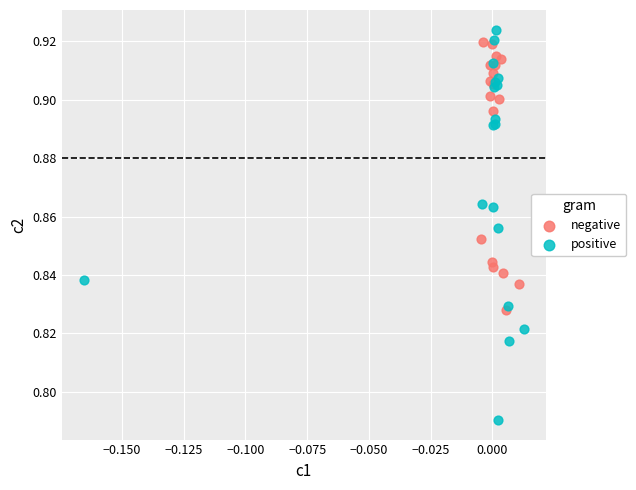

Which series contains the lowest Y value?

positive